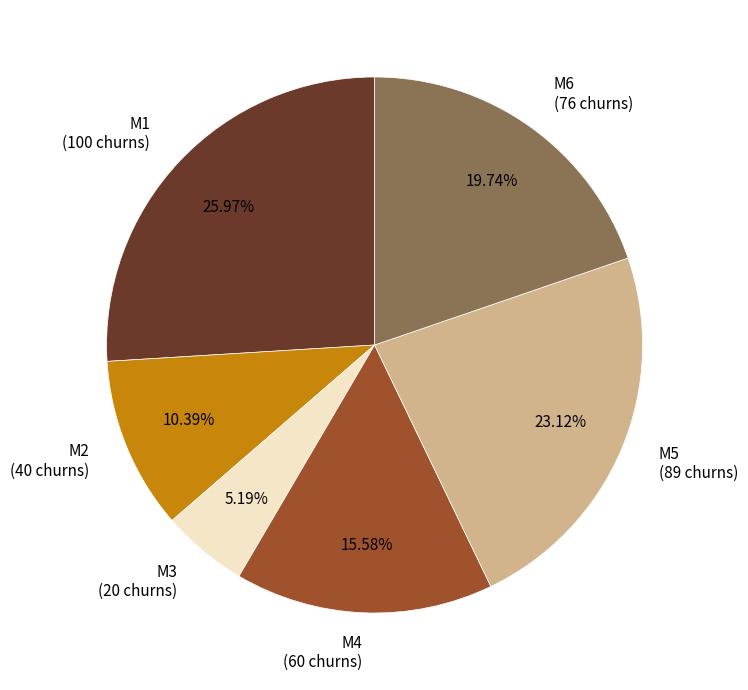

Between M1 and M4, which is larger?

M1